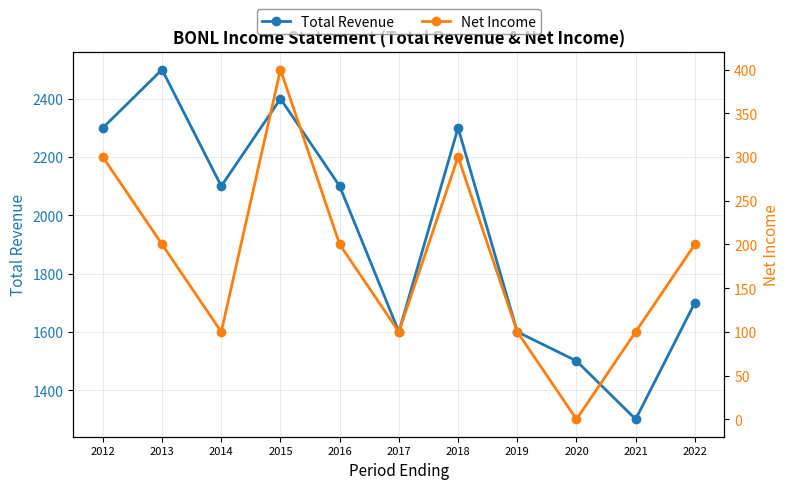

Reading left to right, extract all data points from this chart.

Total Revenue: 2300	2500	2100	2400	2100	1600	2300	1600	1500	1300	1700
Net Income: 300	200	100	400	200	100	300	100	0	100	200